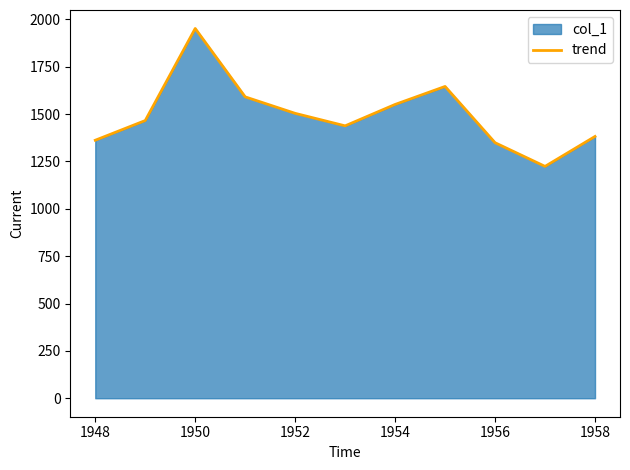

Is it true that the value at 1948 is 861?

False